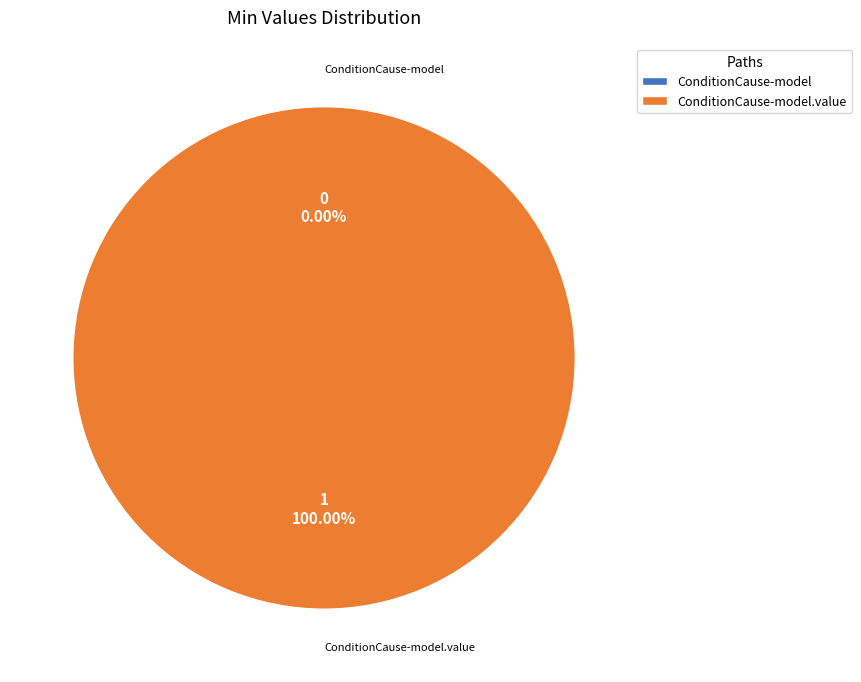

To the nearest percent, what is the average slice percentage?

50%